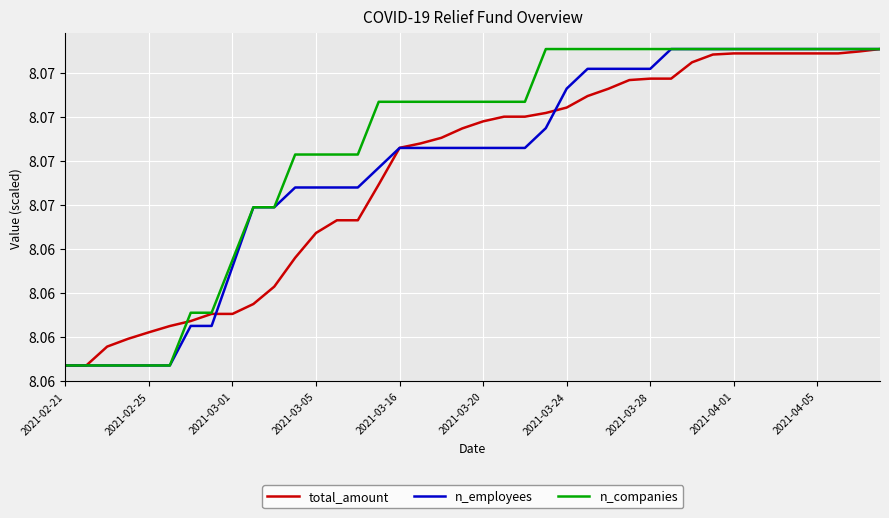

True or false: total_amount has more than 2 interior local peaks.

False